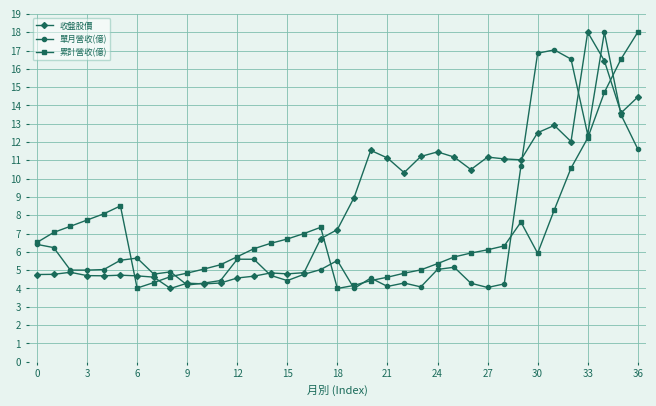

Does the chart have visible grid lines?

Yes